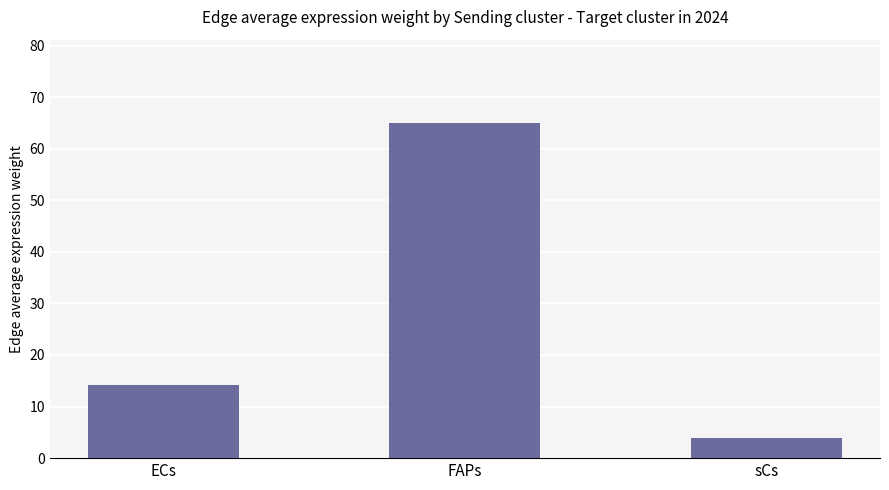

What is the greatest value displayed?

64.9